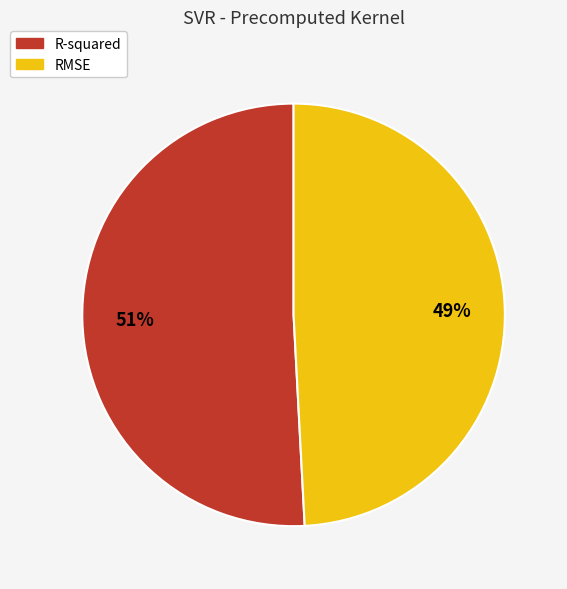

To the nearest percent, what portion does RMSE represent?

49%